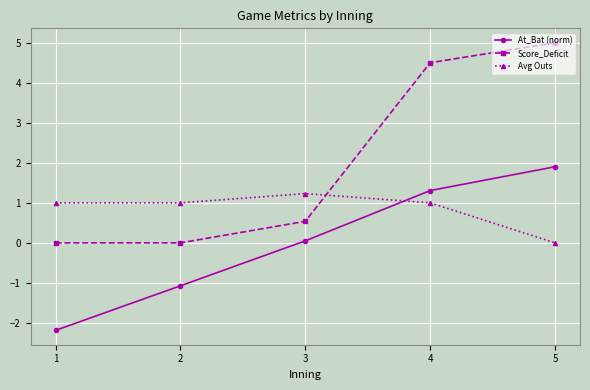

What is the value of the Avg Outs point at the 4th from the left?

1.0